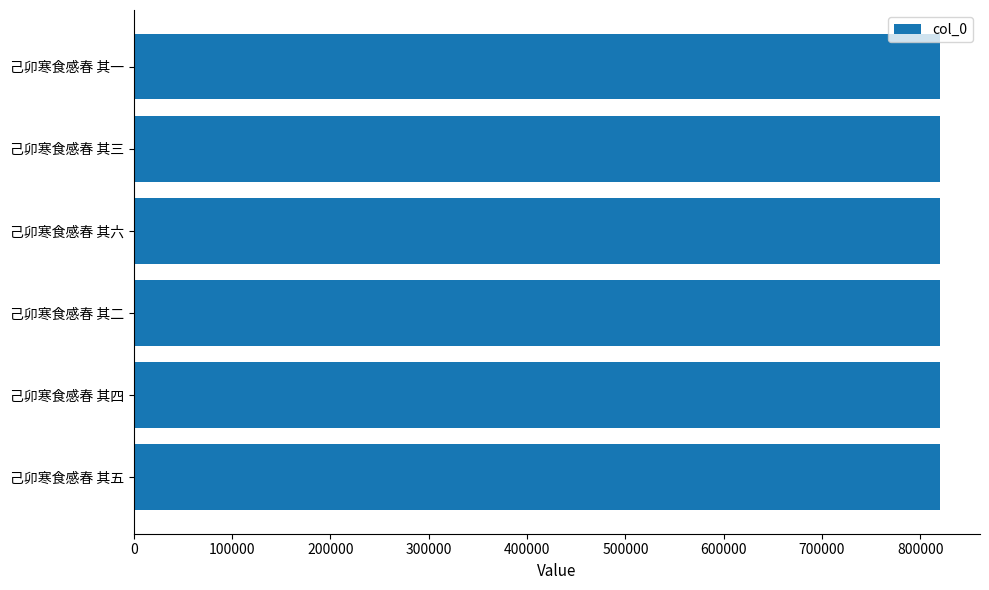

True or false: the data shows 819717 at 己卯寒食感春 其四.

True